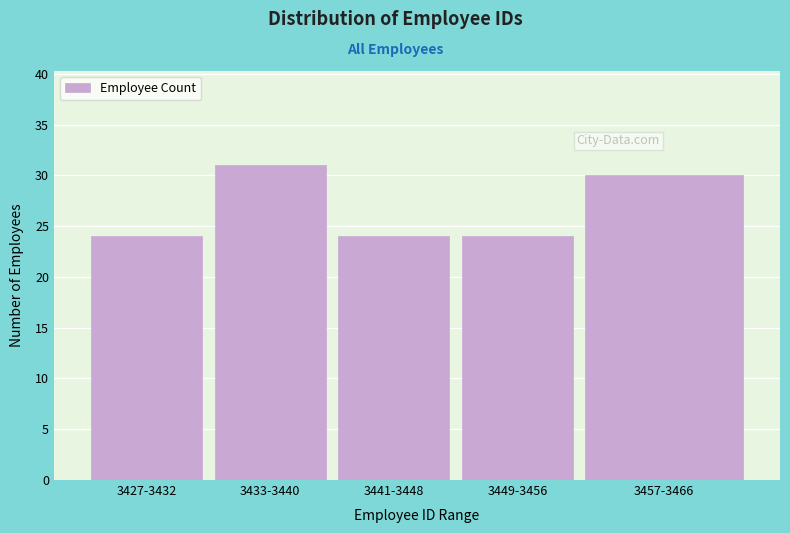

Reading right to left, extract all data points from this chart.

30	24	24	31	24